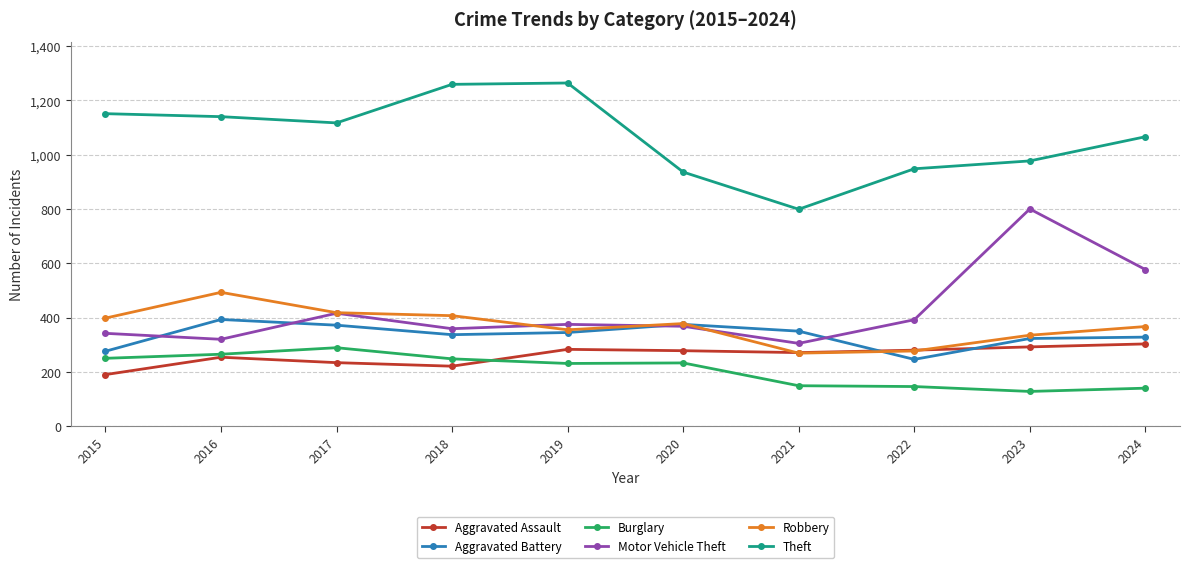

How many lines are shown in the chart?

6